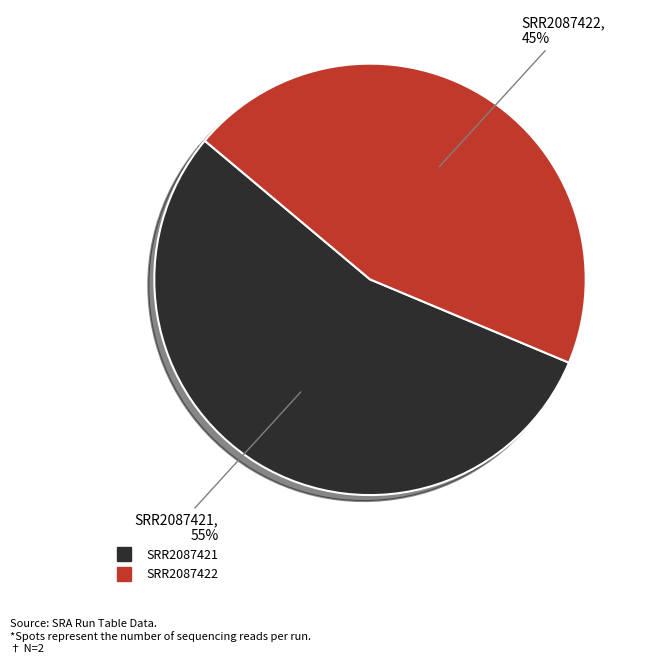

What percentage is the SRR2087421 slice, to the nearest percent?

55%